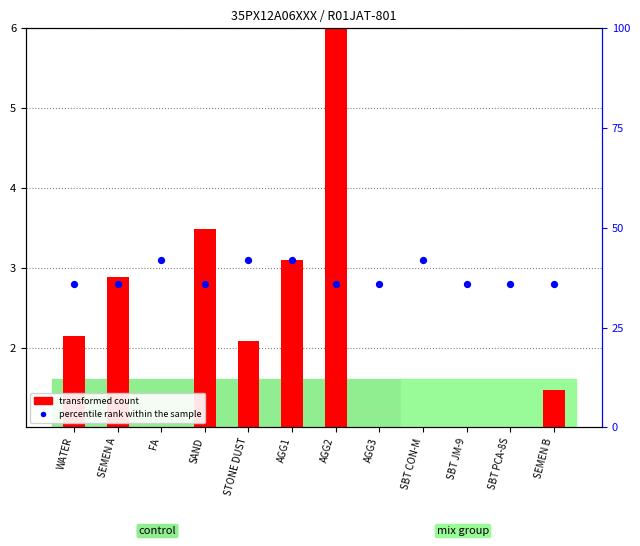

Which series contains the highest Y value?

transformed count